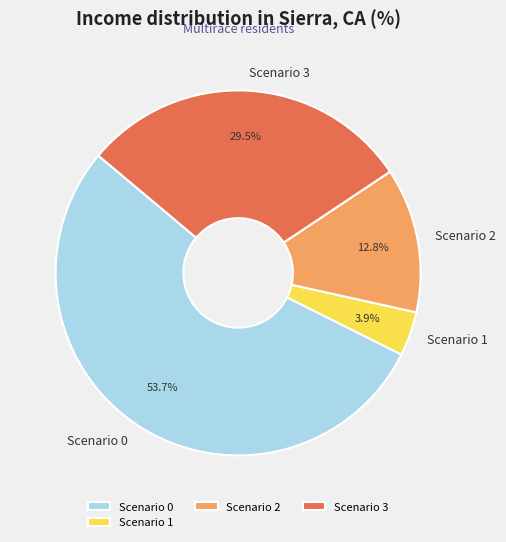

Does any single category account for the majority?

Yes